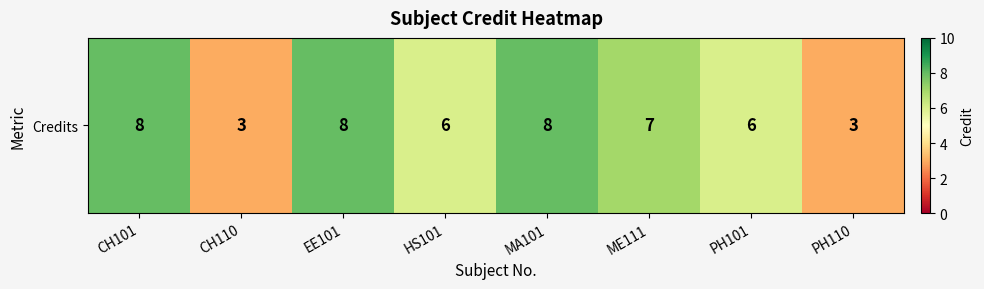

What is the difference between the maximum and minimum values?

5